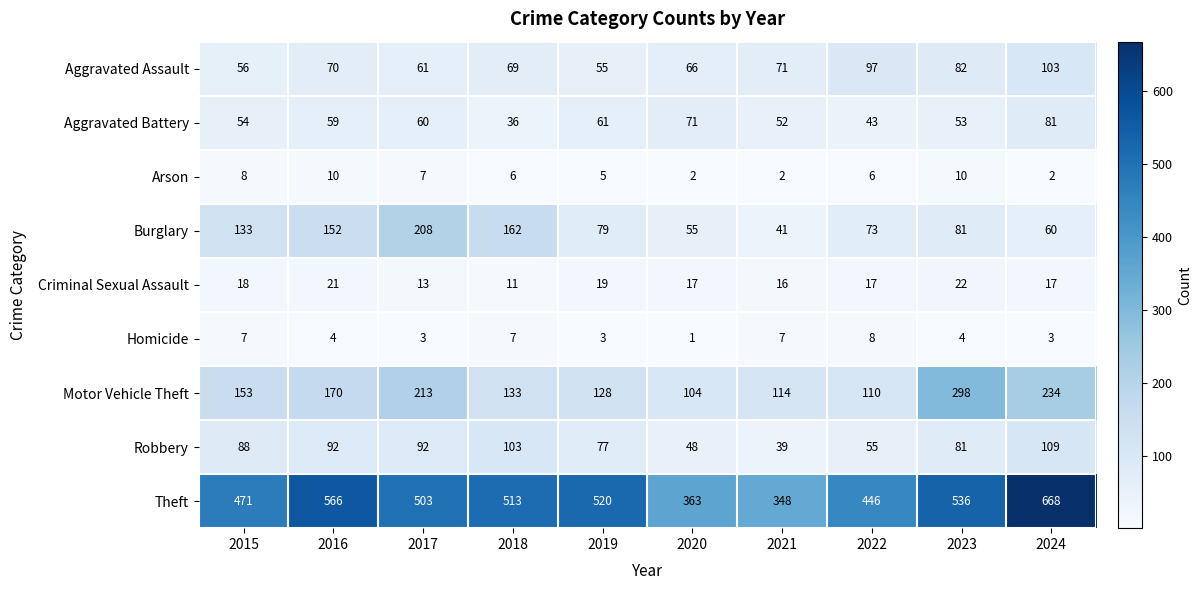

At how many categories does at least one series exceed 254?

10